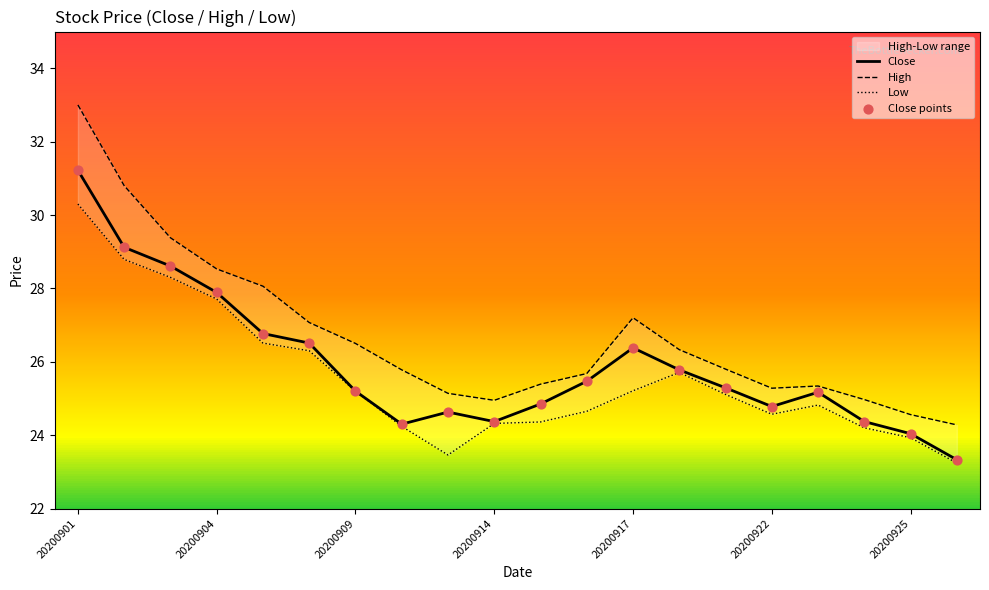

Which series has the largest total across all categories?

High